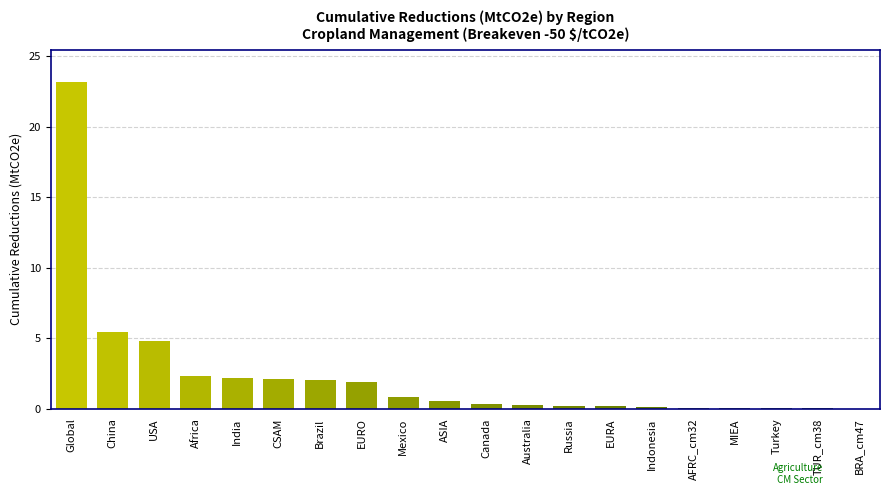

Which category has the highest value across all series?

Global